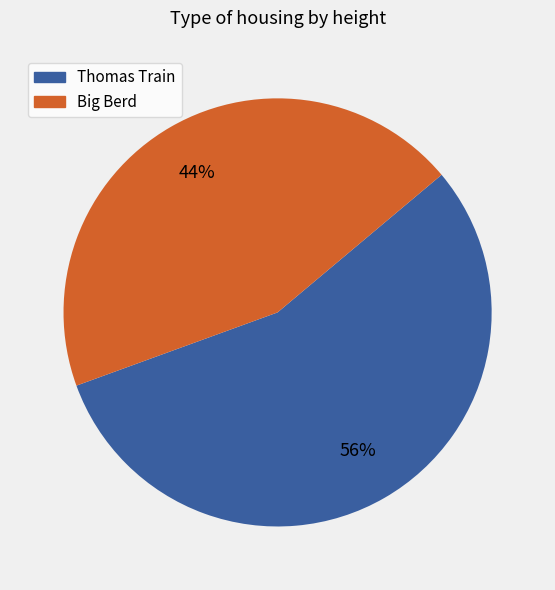

Is there a majority slice in this chart?

Yes